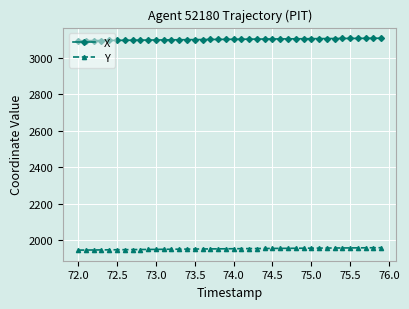

What is the value of the Y point at the 17th from the left?

1950.2